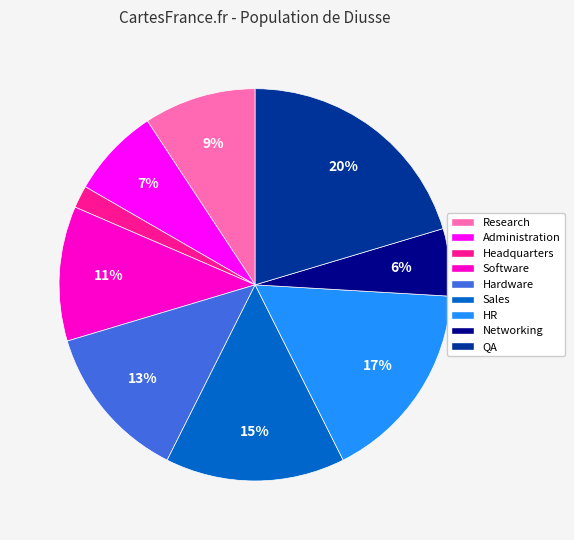

Between Software and Sales, which is larger?

Sales